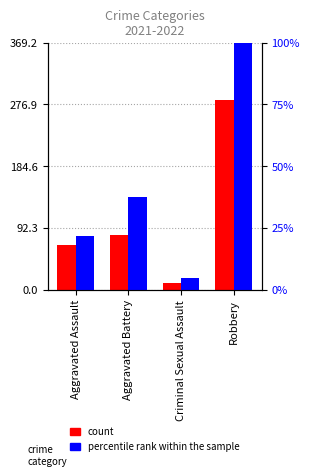

Which category has the highest value in the count series?

Robbery